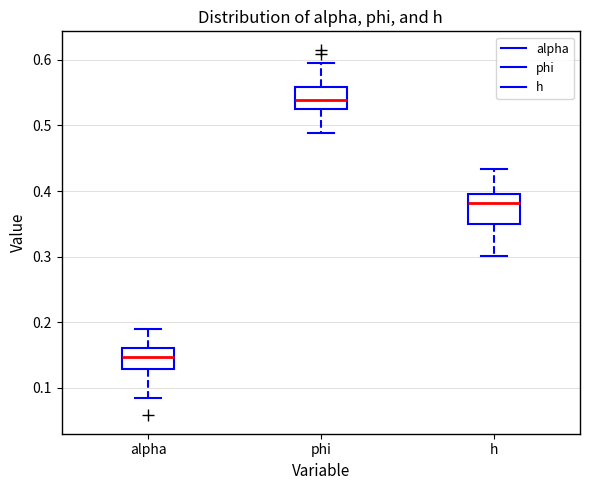

Which box's median line is the highest?

phi